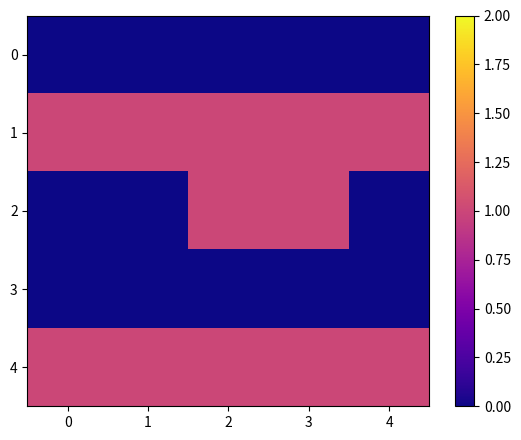

Which series has the widest spread of values?

2